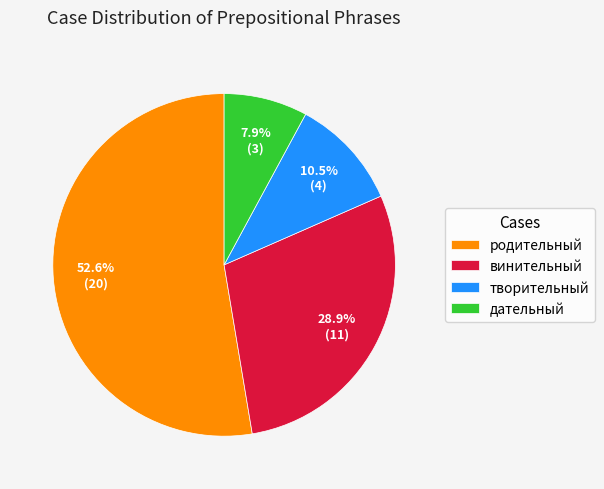

Does родительный represent more than half of the total?

Yes